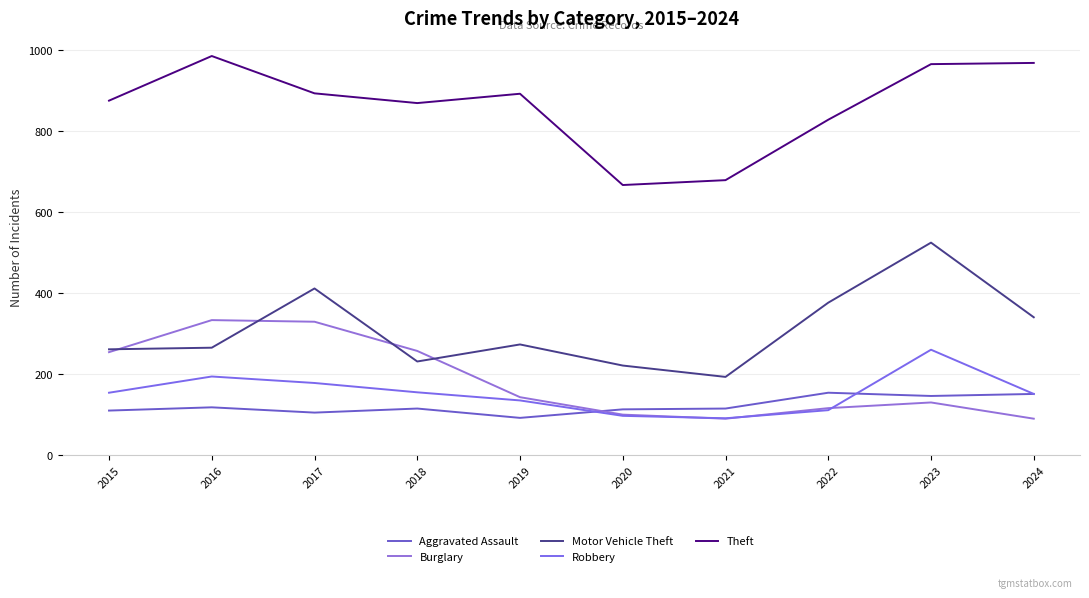

What is the value of the Robbery point at the 4th from the left?

155